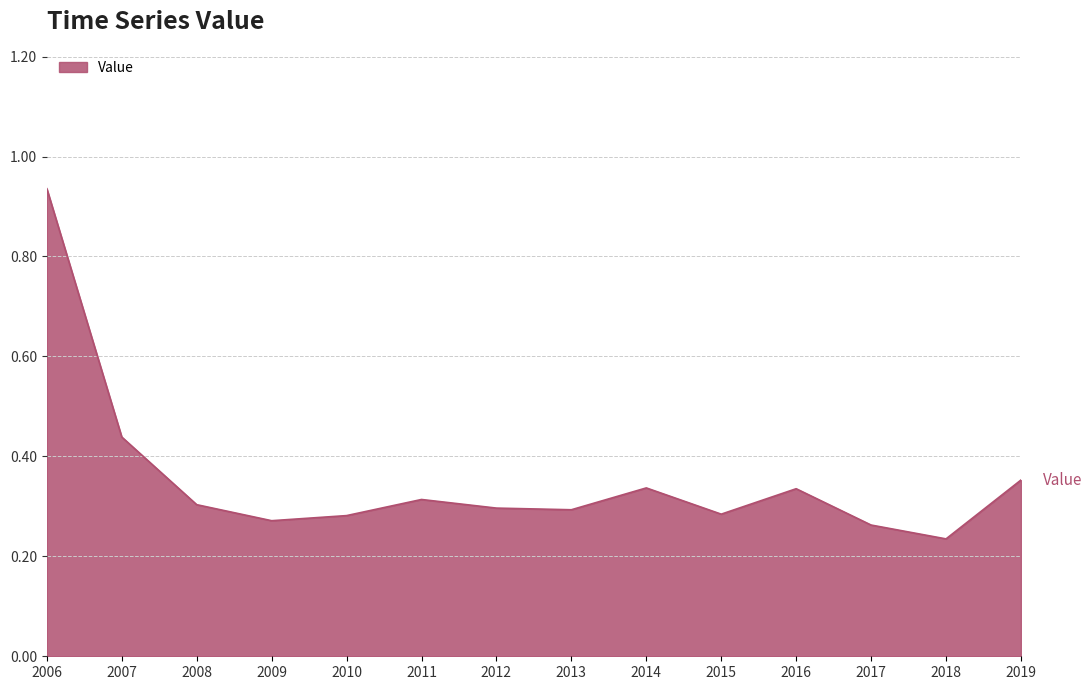

Count the number of categories in the chart.

14